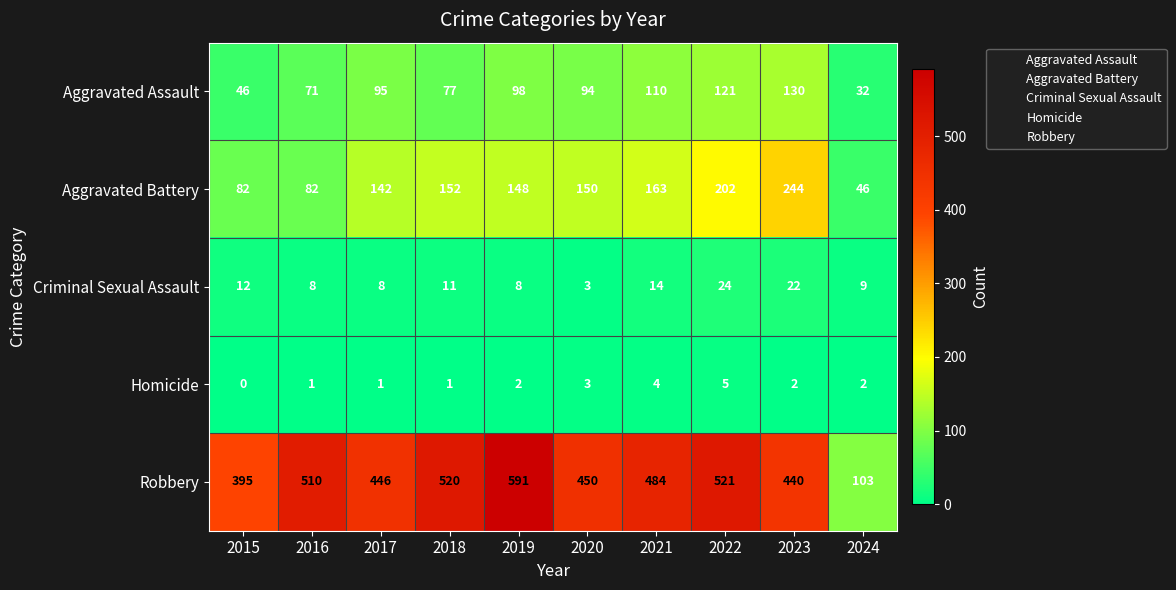

At 2021, list the series in order from smallest to largest.

Homicide, Criminal Sexual Assault, Aggravated Assault, Aggravated Battery, Robbery